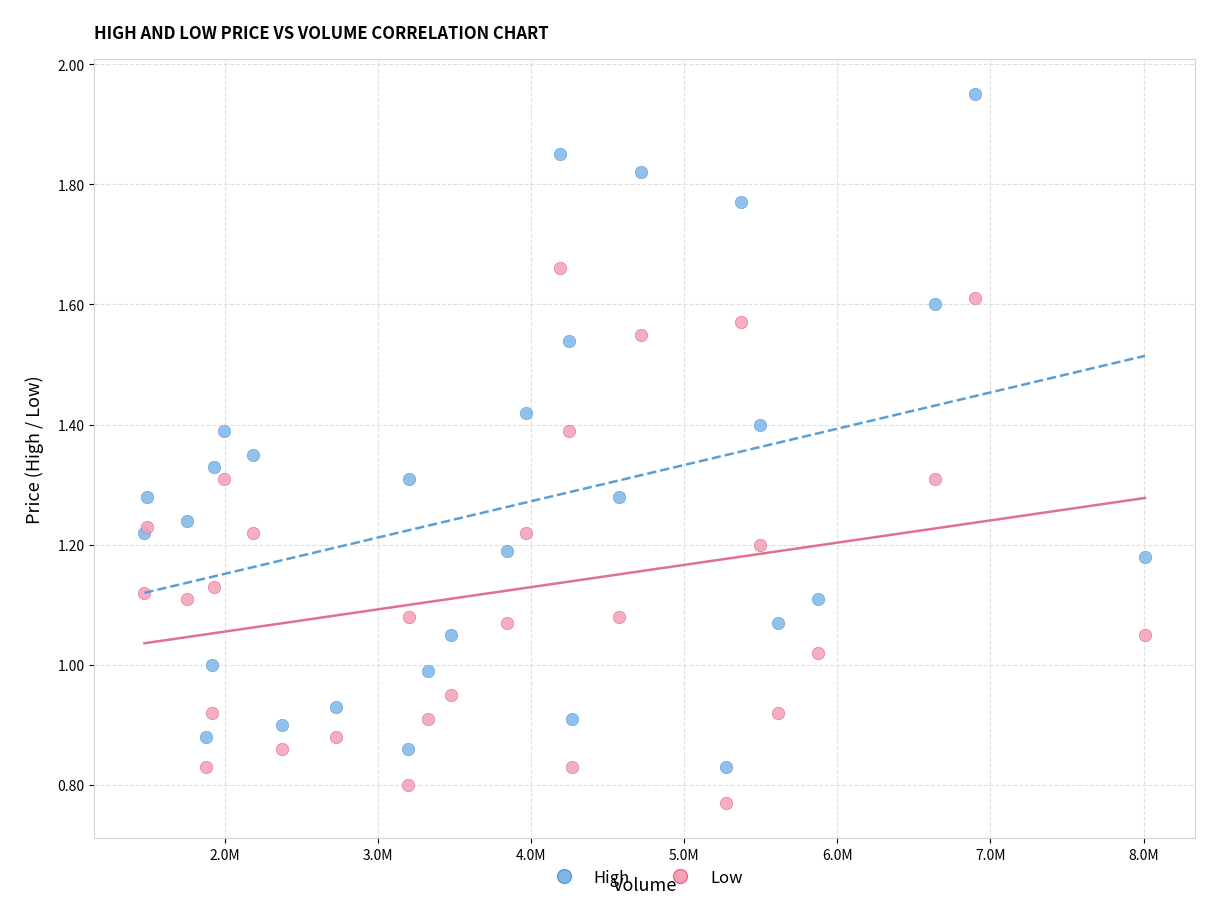

Which series contains the highest Y value?

High